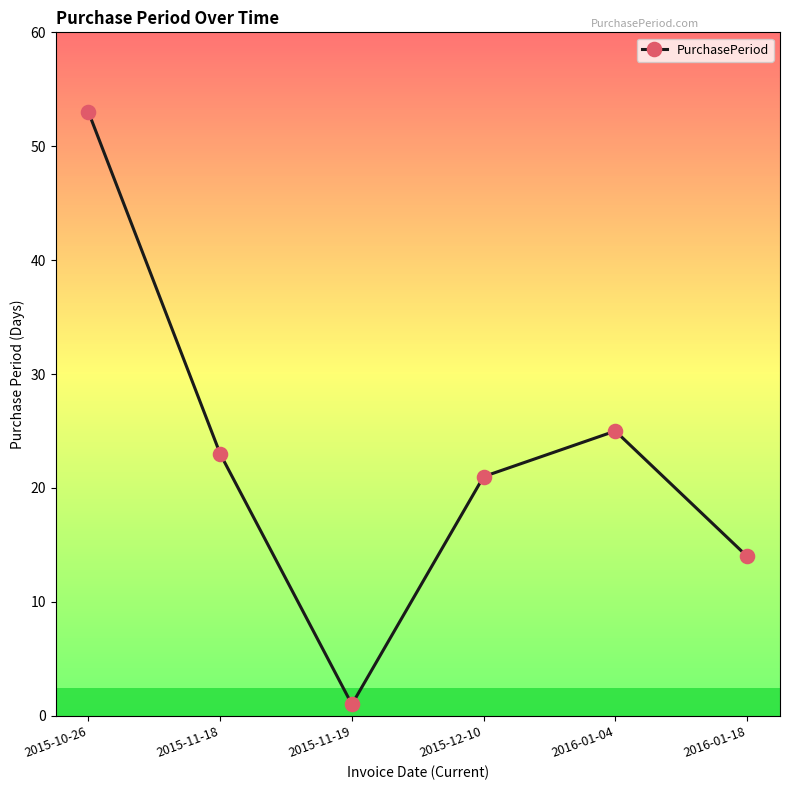

Which label corresponds to the smallest value in the chart?

2015-11-19